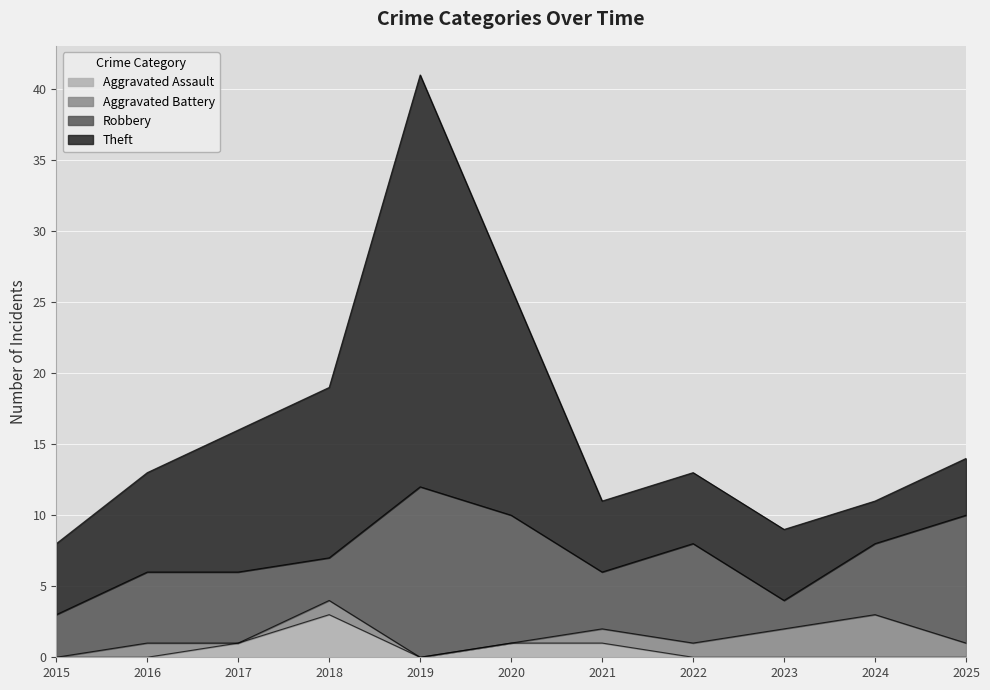

What is the difference between the maximum and minimum values in the Robbery series?

10